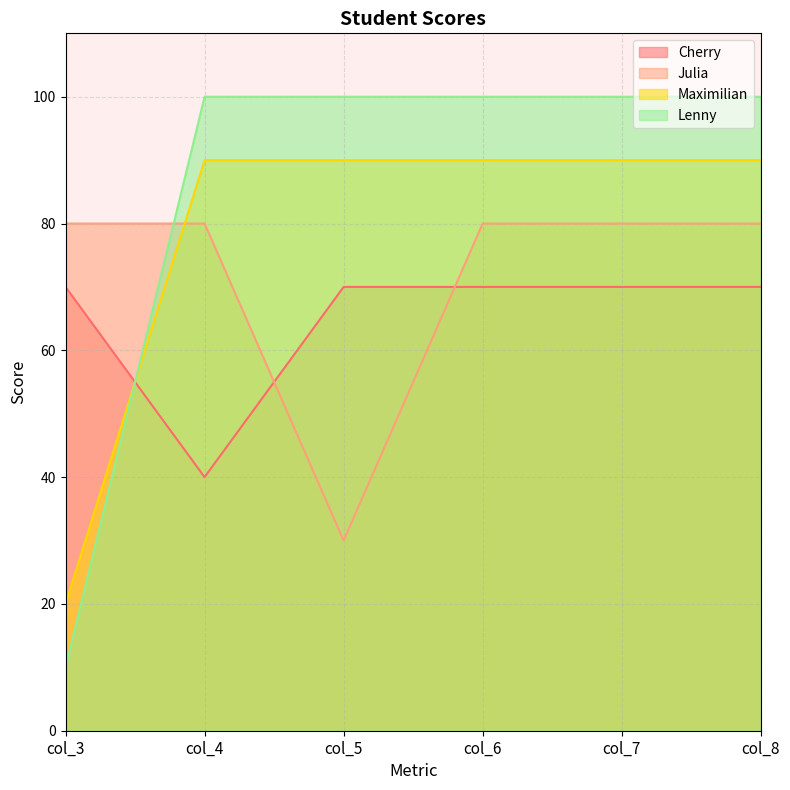

Rank the categories by Maximilian value from highest to lowest.

col_4, col_5, col_6, col_7, col_8, col_3